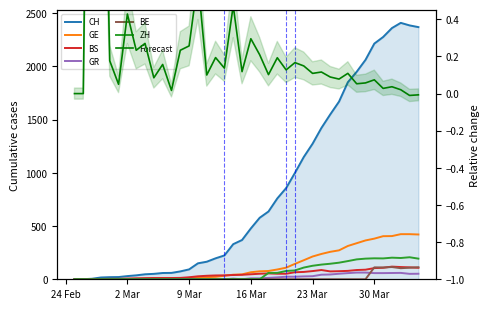

True or false: GR has more than 2 points higher than both neighbors.

False